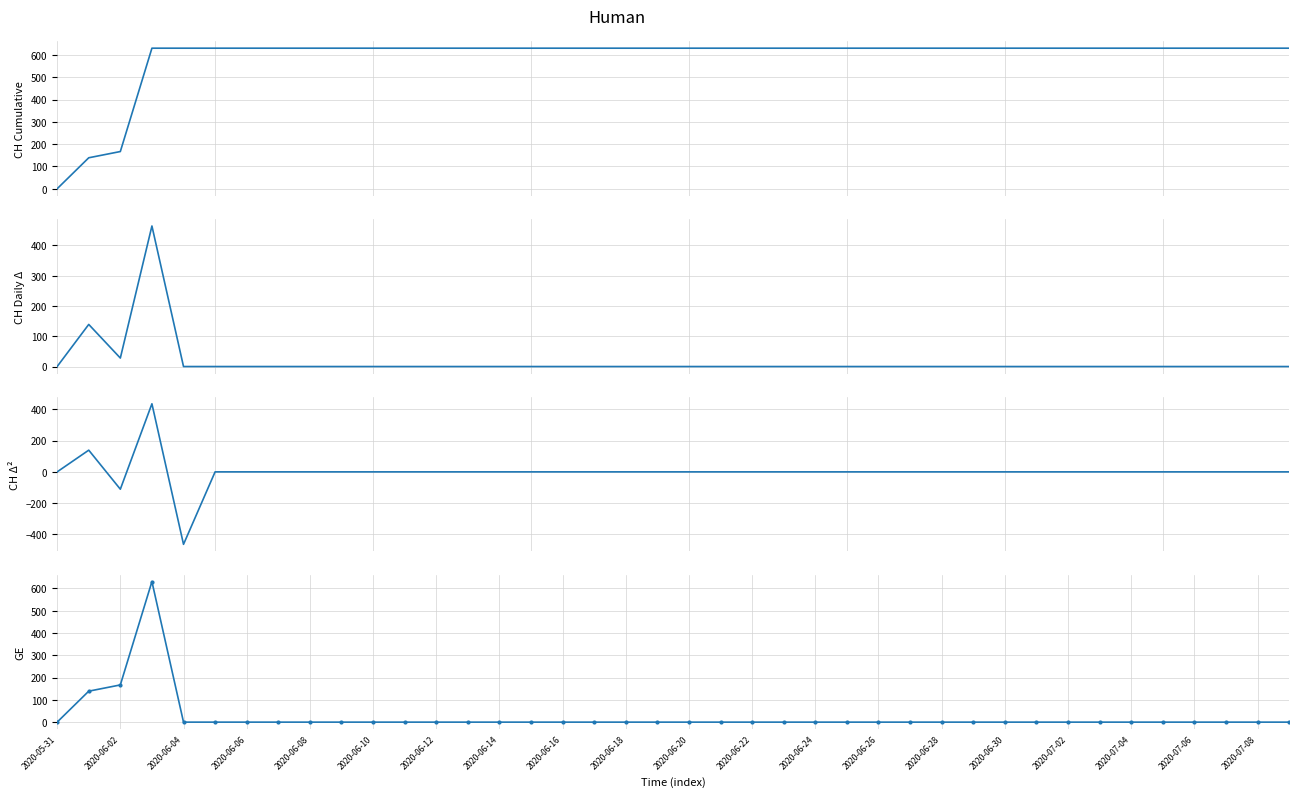

Which series has the largest range (max minus min)?

CH diff2